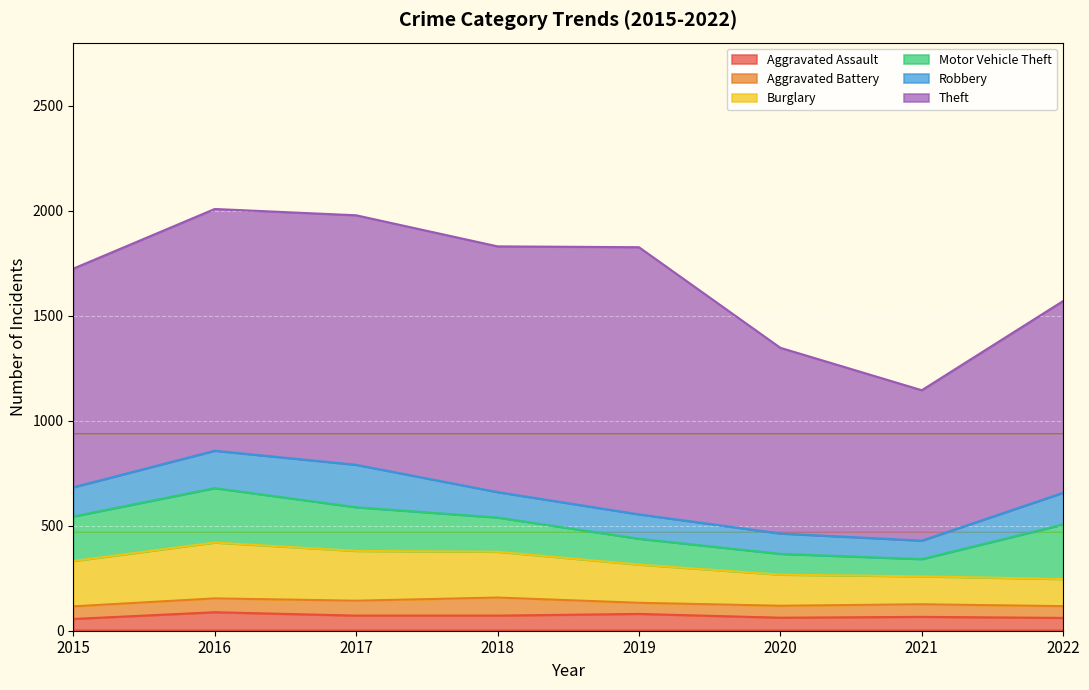

Is the value of Theft at 2015 greater than the value of Robbery at 2015?

Yes